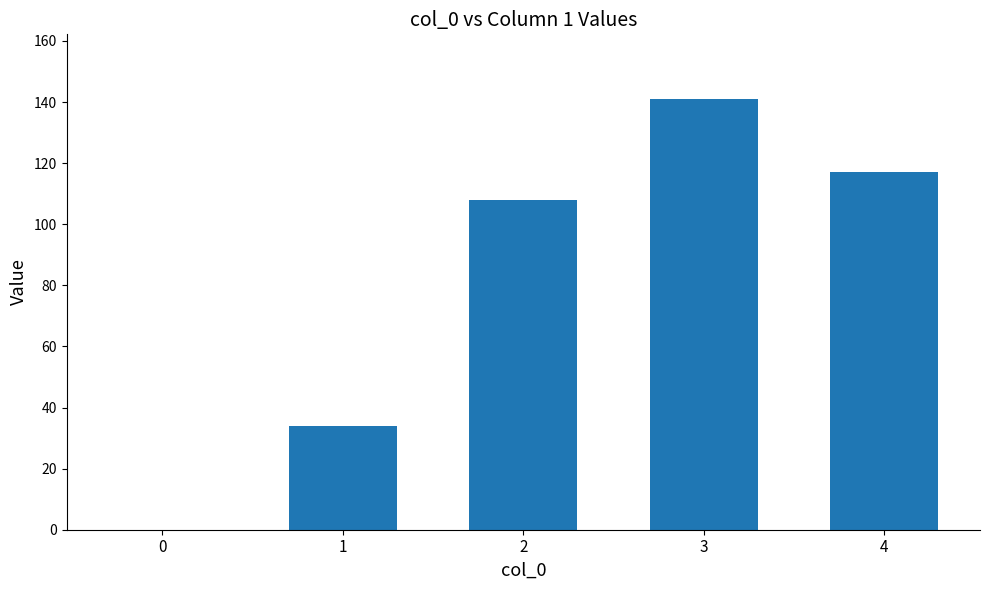

What is the sum of all values?

400